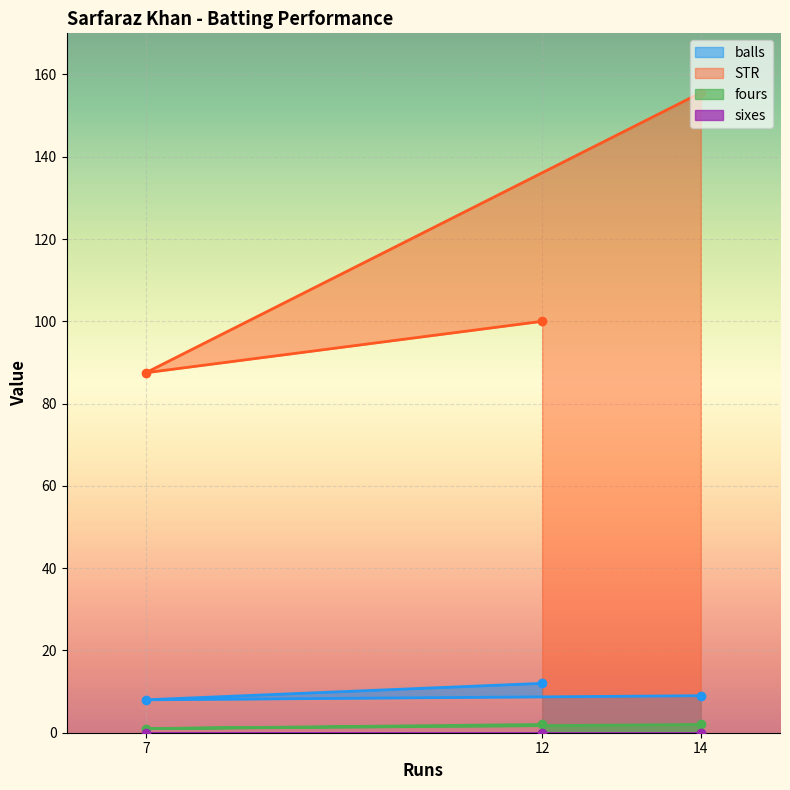

The value of STR at 12 is 100.0. True or false?

True